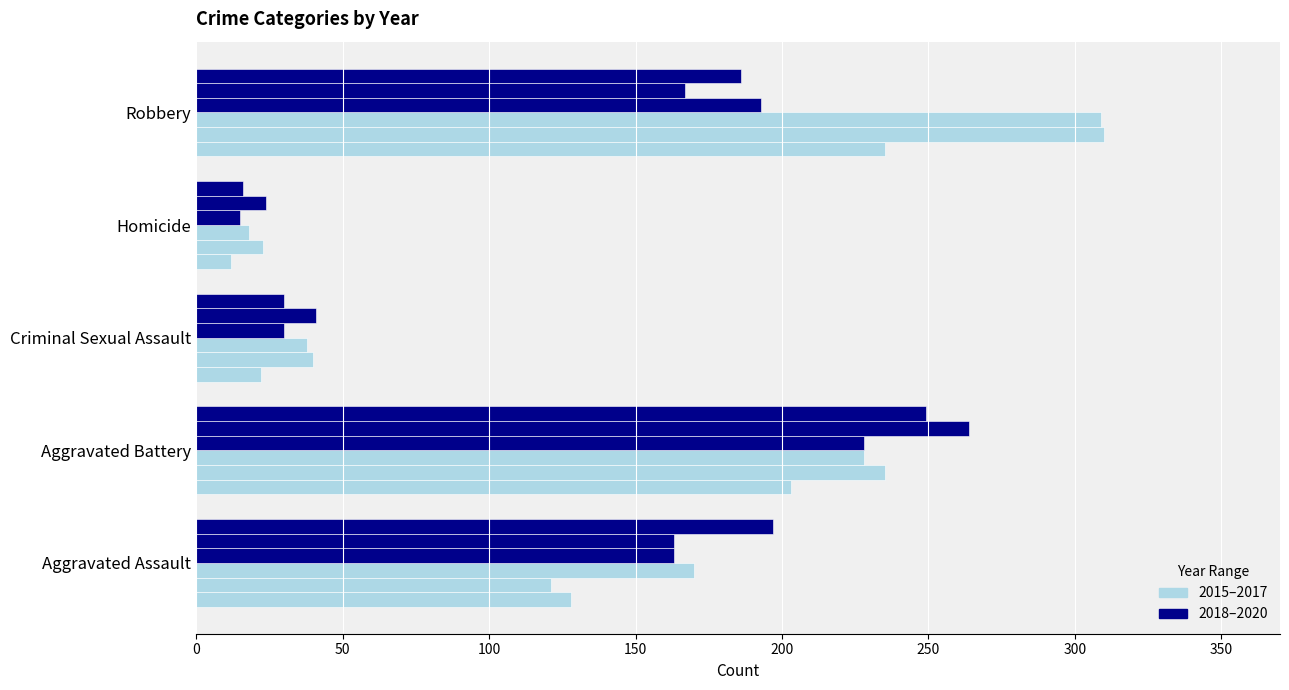

True or false: 2018 has a value of 52 at Criminal Sexual Assault.

False